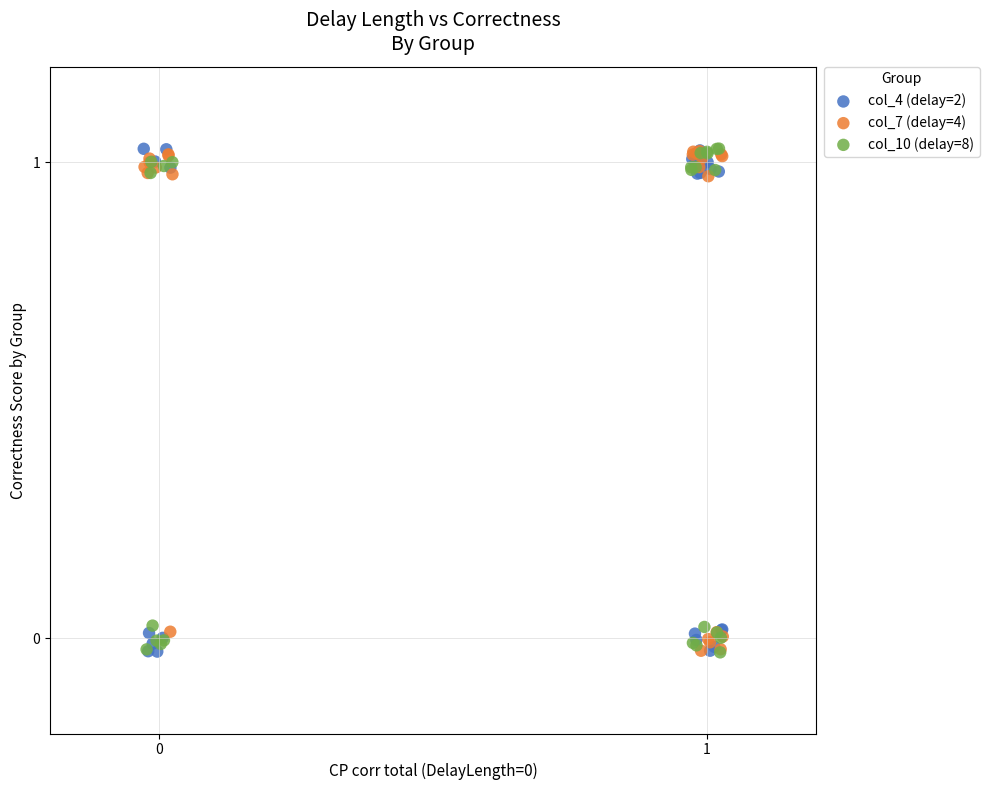

What are all the series names shown in the legend?

col_4 (delay=2), col_7 (delay=4), col_10 (delay=8)